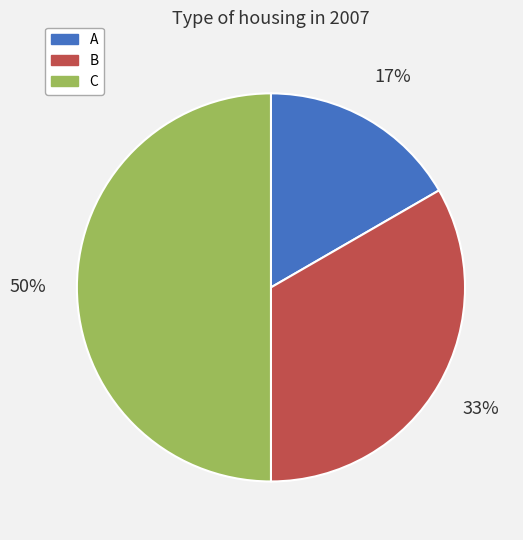

What percentage is the B slice, to the nearest percent?

33%